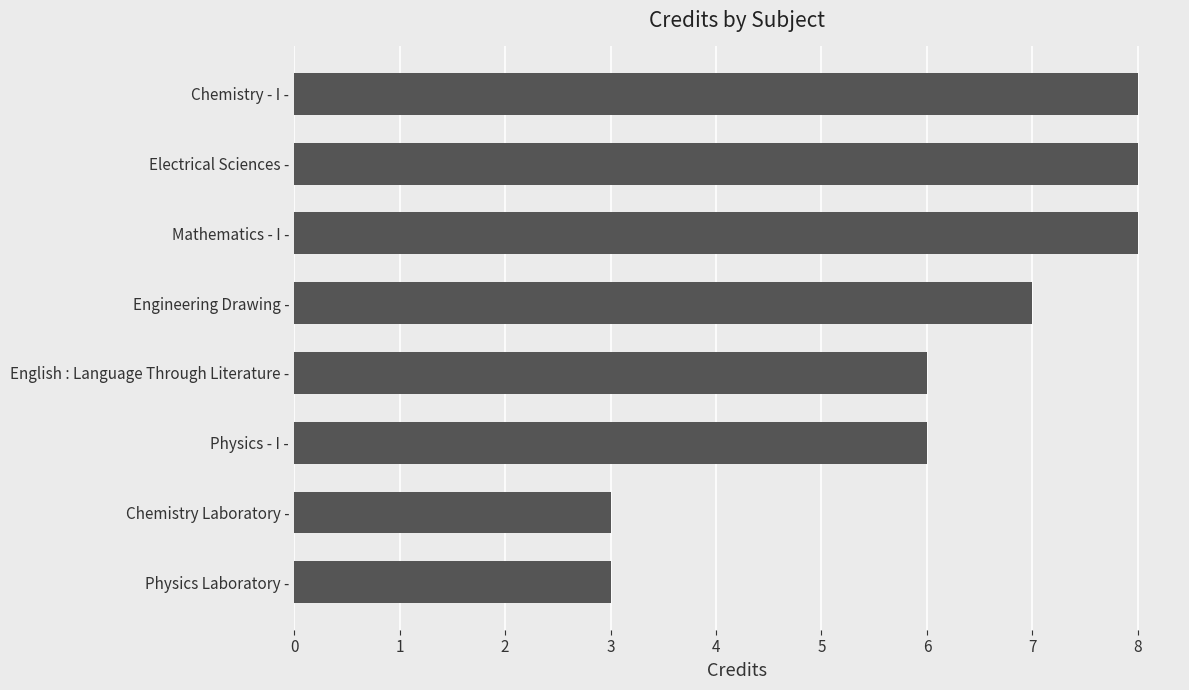

What is the sum of the values at Chemistry Laboratory - and Physics Laboratory -?

6